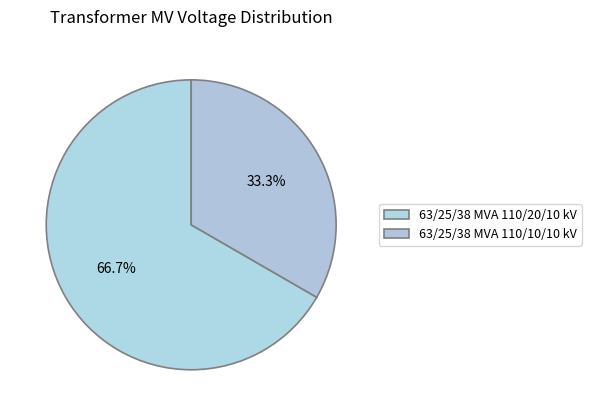

What percentage is NOT represented by 63/25/38 MVA 110/20/10 kV?

33.3%